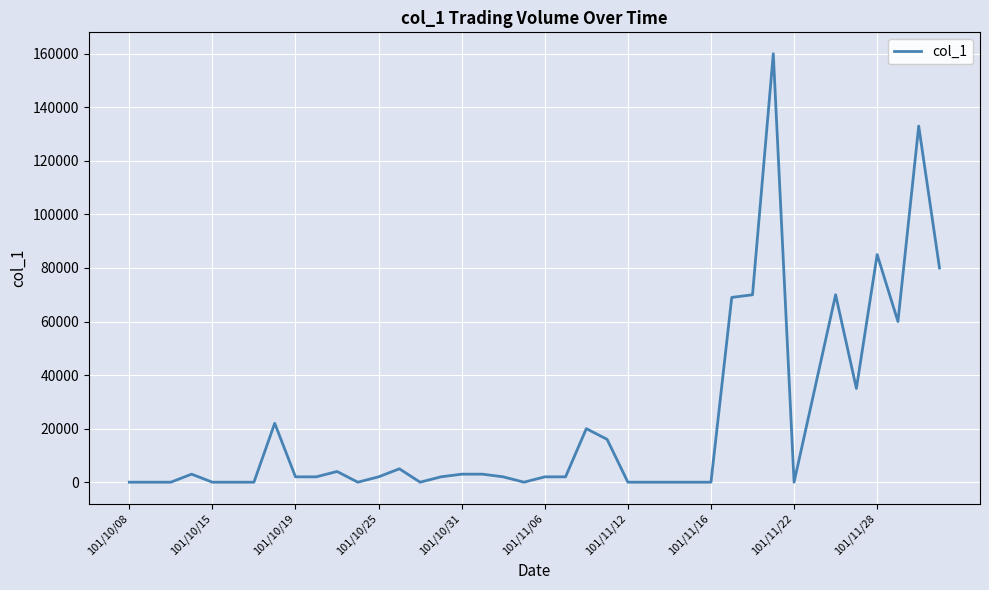

How many lines are shown in the chart?

1